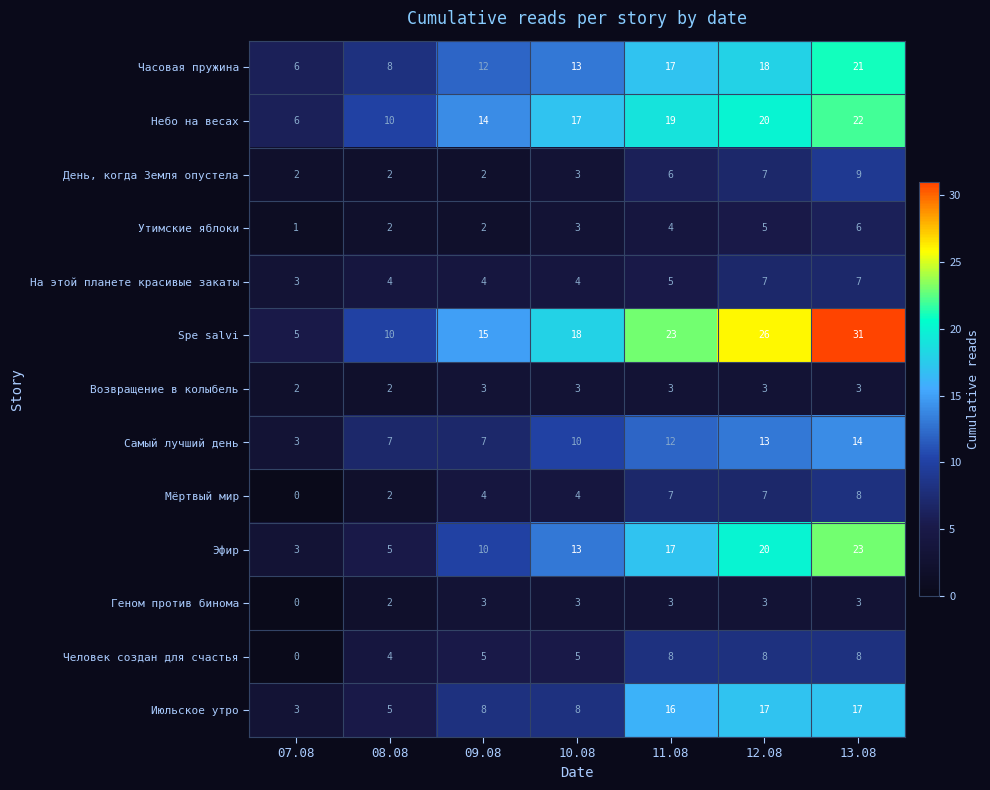

What is the maximum value shown in the chart?

31